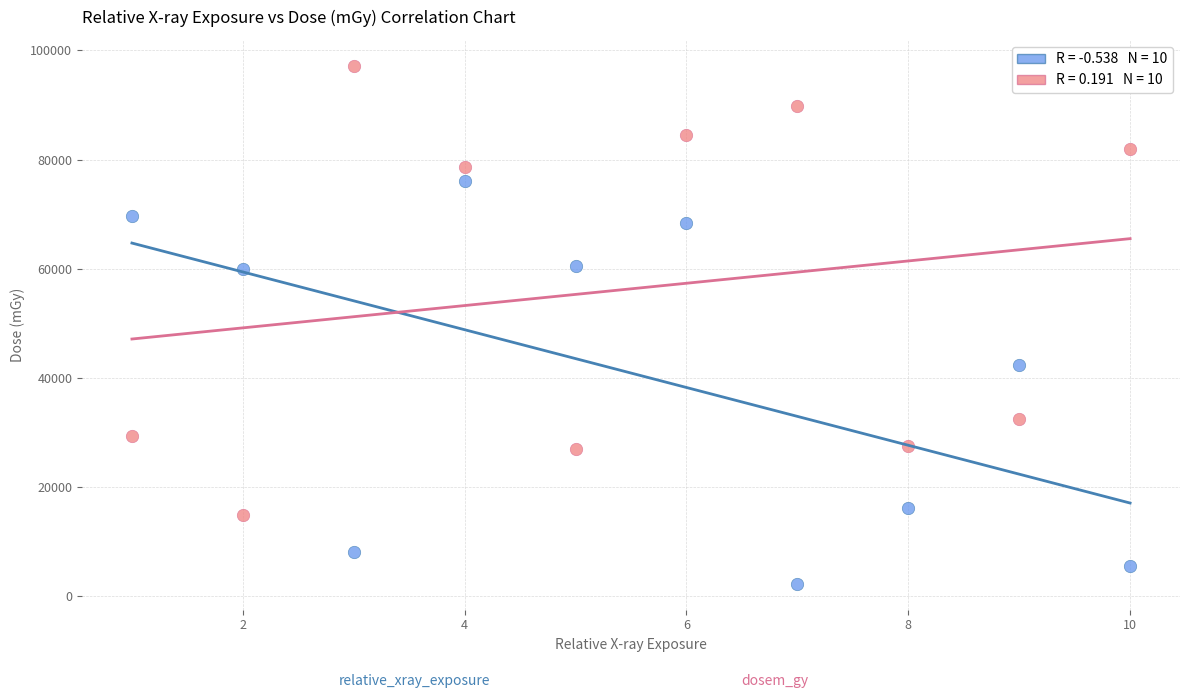

Across all series, what Y value is closest to 49723?

42397